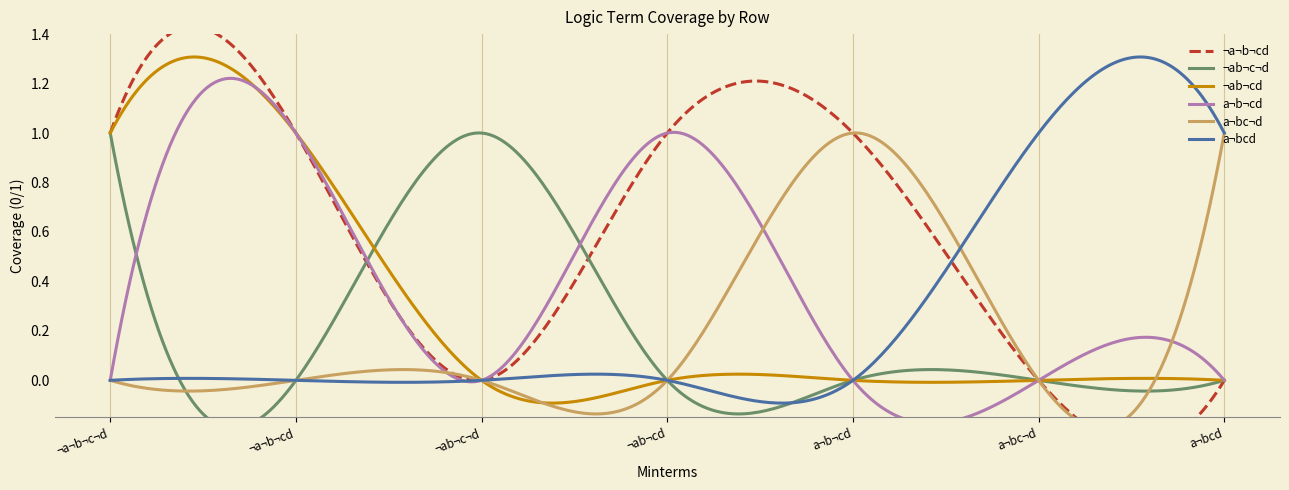

At ¬a¬b¬cd, list the series in order from smallest to largest.

¬ab¬c¬d, a¬bc¬d, a¬bcd, ¬a¬b¬cd, ¬ab¬cd, a¬b¬cd